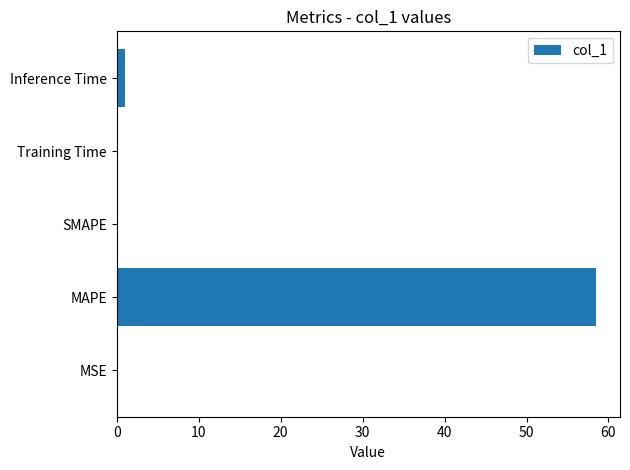

What is the maximum value shown in the chart?

58.5